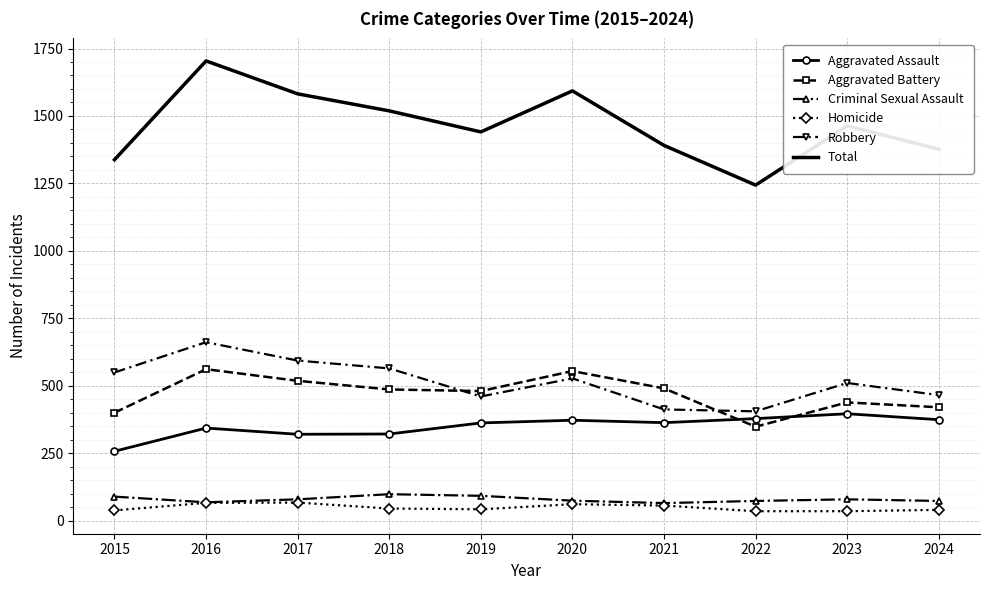

What is the lowest value of the Robbery series?

406